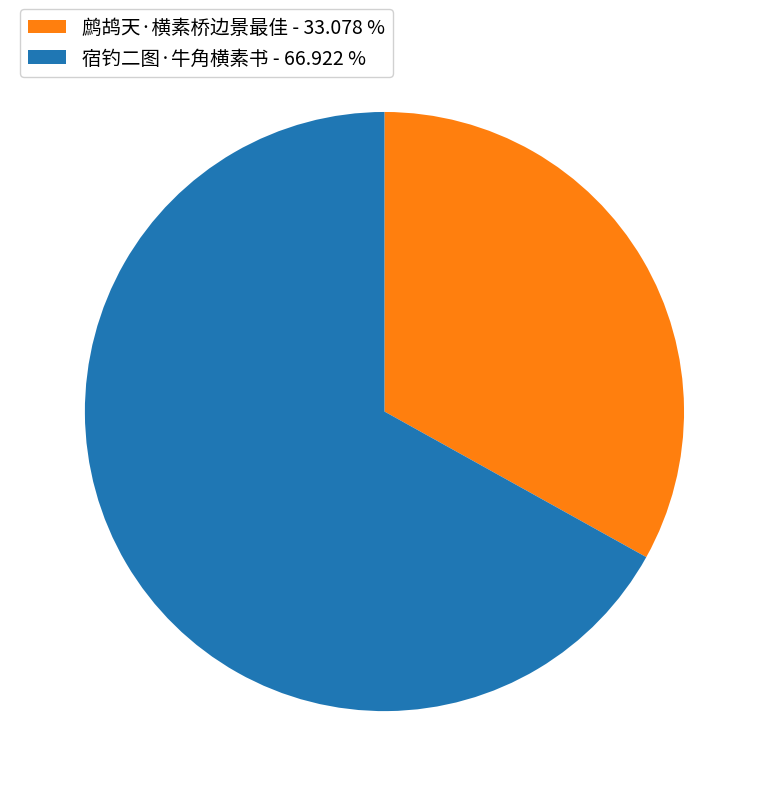

Approximately how many times larger is the value at 宿钓二图·牛角横素书 - 66.922 % compared to 鹧鸪天·横素桥边景最佳 - 33.078 %?

2.0